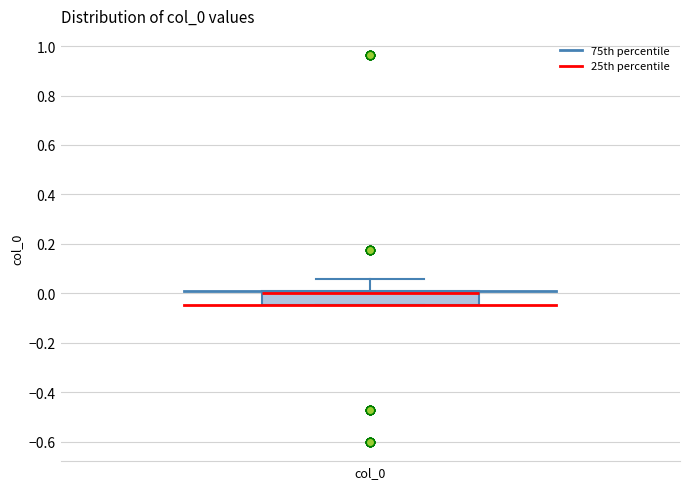

Read this box plot against the y-axis: the position of the median line, the range covered by the box, and the ends of both whiskers. The values are not printed on the chart, so give them approximately, as read against the axis.

median 0.00, box -0.04 to 0.02, whiskers -0.04 to 0.06